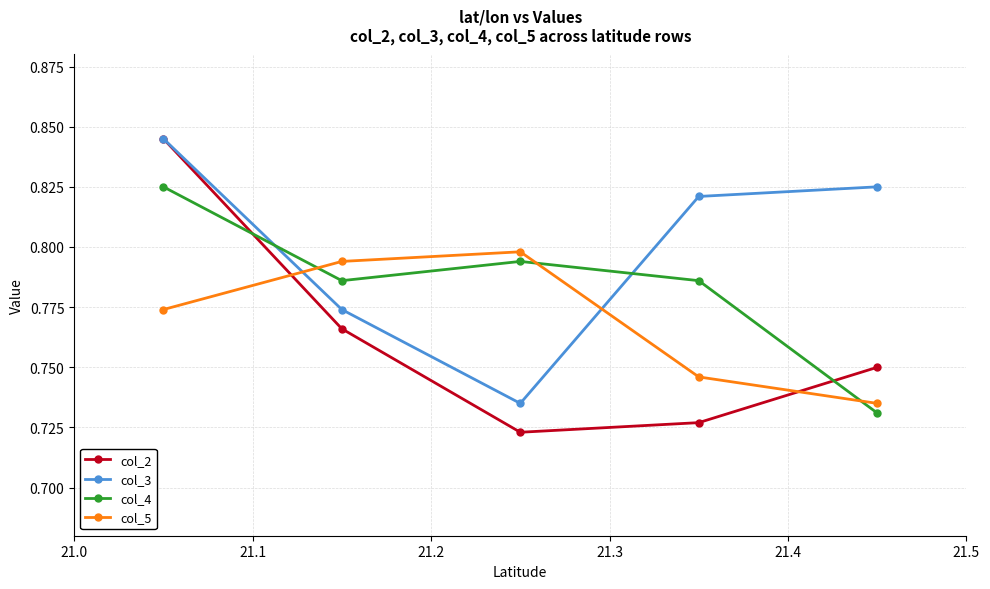

Count the col_2 values in the range 0 to 1.

5